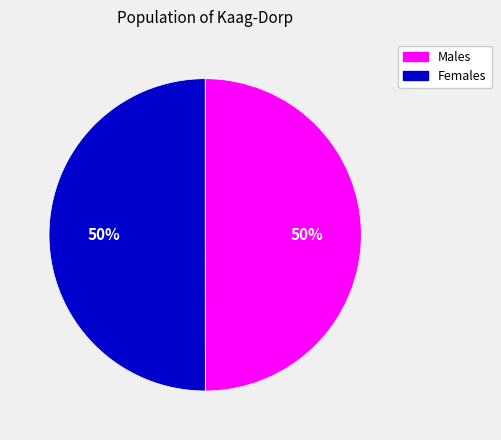

How many slices are in this pie chart?

2